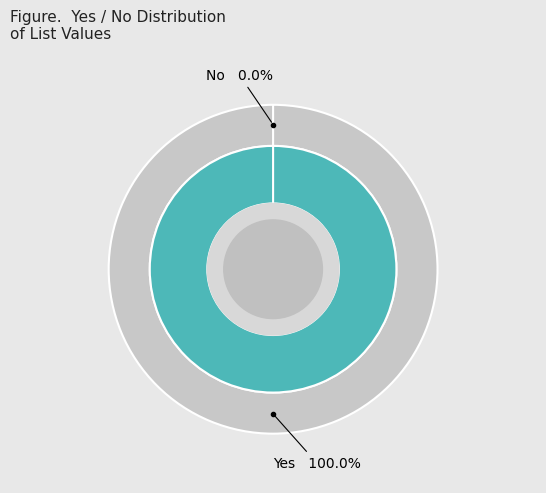

Rank the categories by value from highest to lowest.

Yes, No